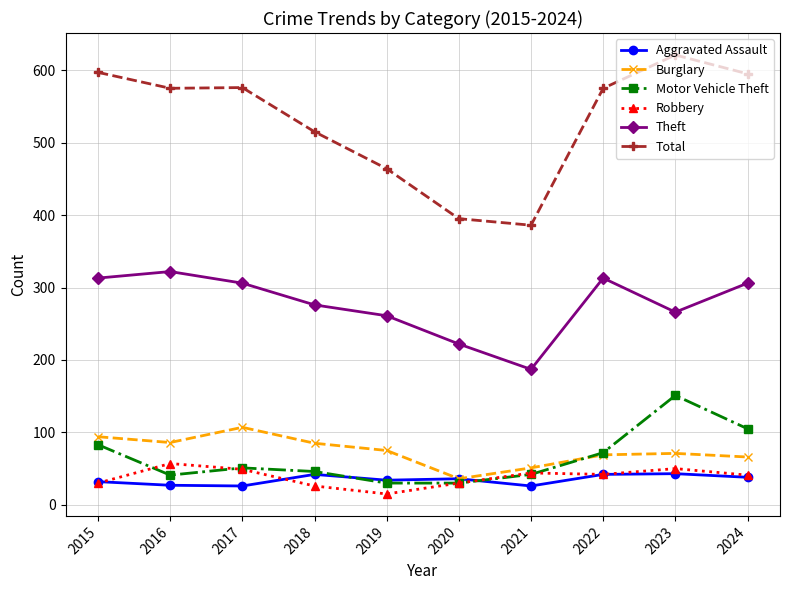

How many values in the Motor Vehicle Theft series are below 51?

5